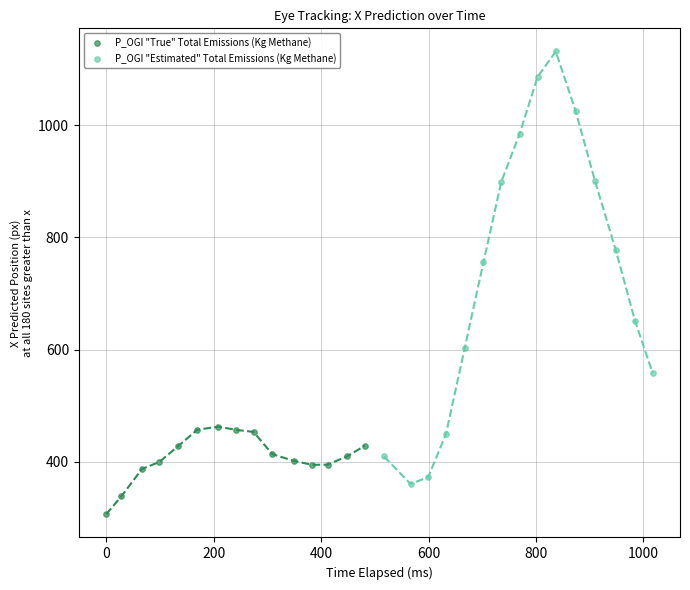

Which series contains the highest Y value?

P_OGI "Estimated" Total Emissions (Kg Methane)